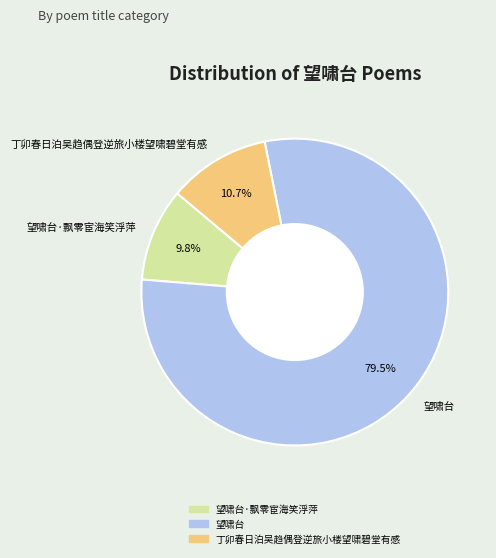

To the nearest percent, what portion does 望啸台·飘零宦海笑浮萍 represent?

10%